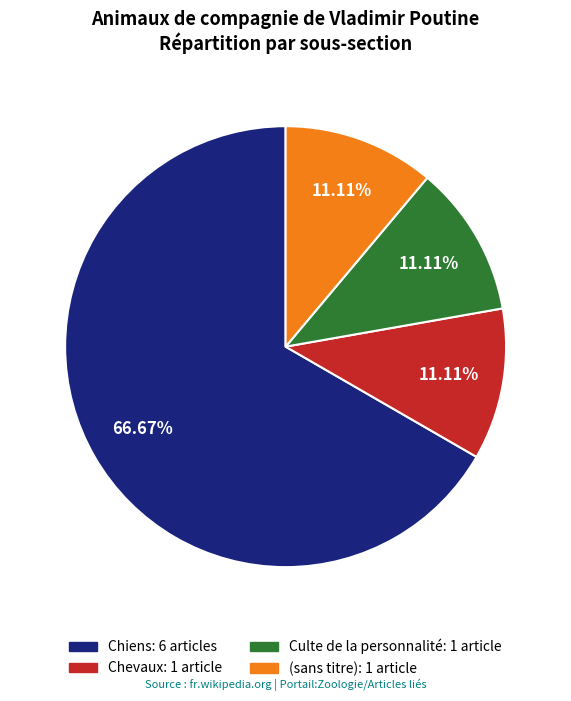

Is there any slice that represents more than half of the pie?

Yes